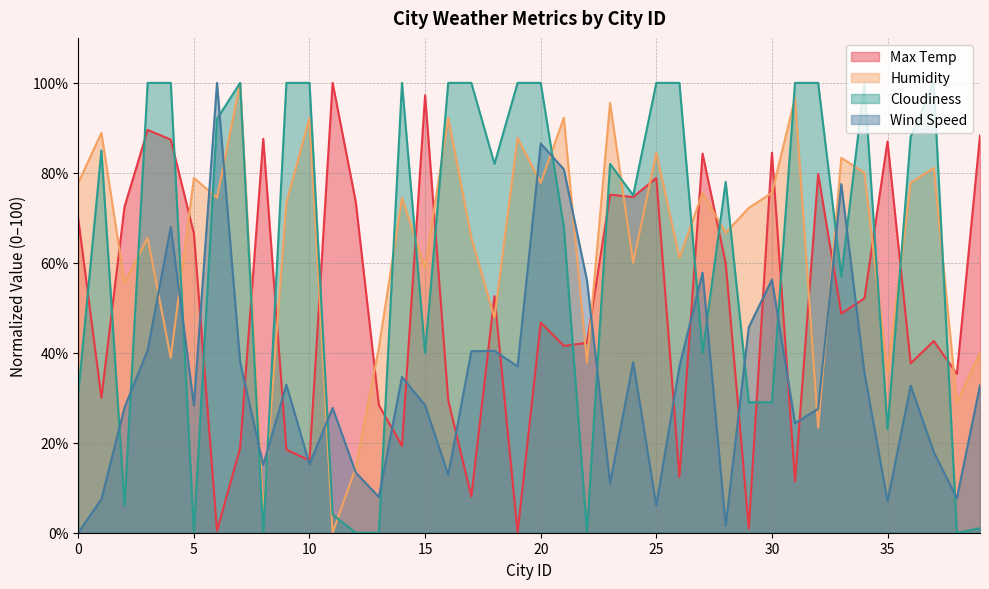

What are all the series names shown in the legend?

Max Temp, Humidity, Cloudiness, Wind Speed